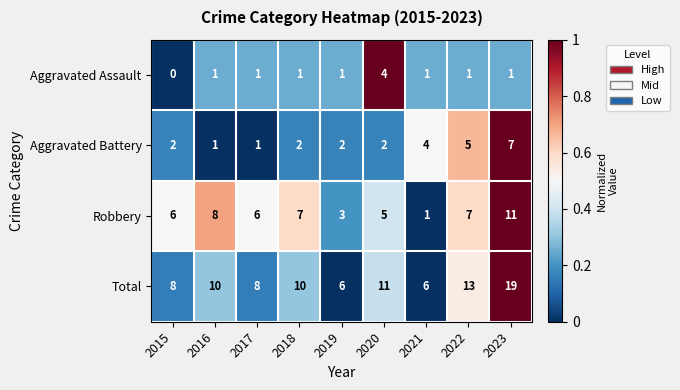

What is the total value across all series at 2020?

22